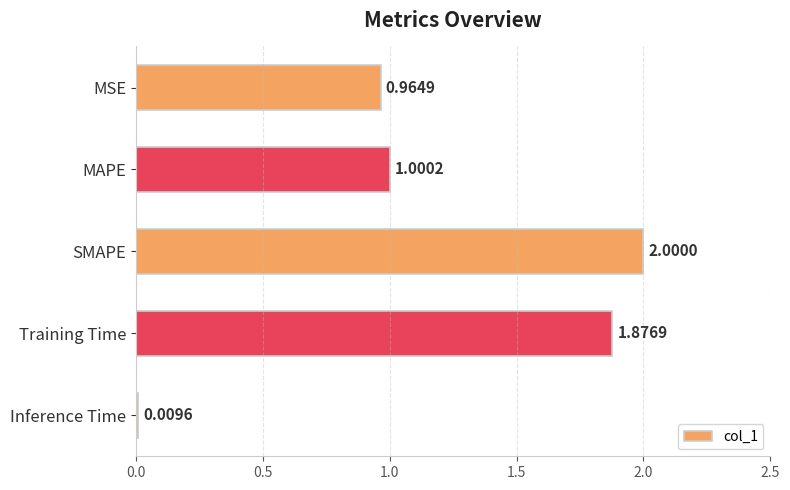

What is the change in value from MSE to Training Time?

+0.9